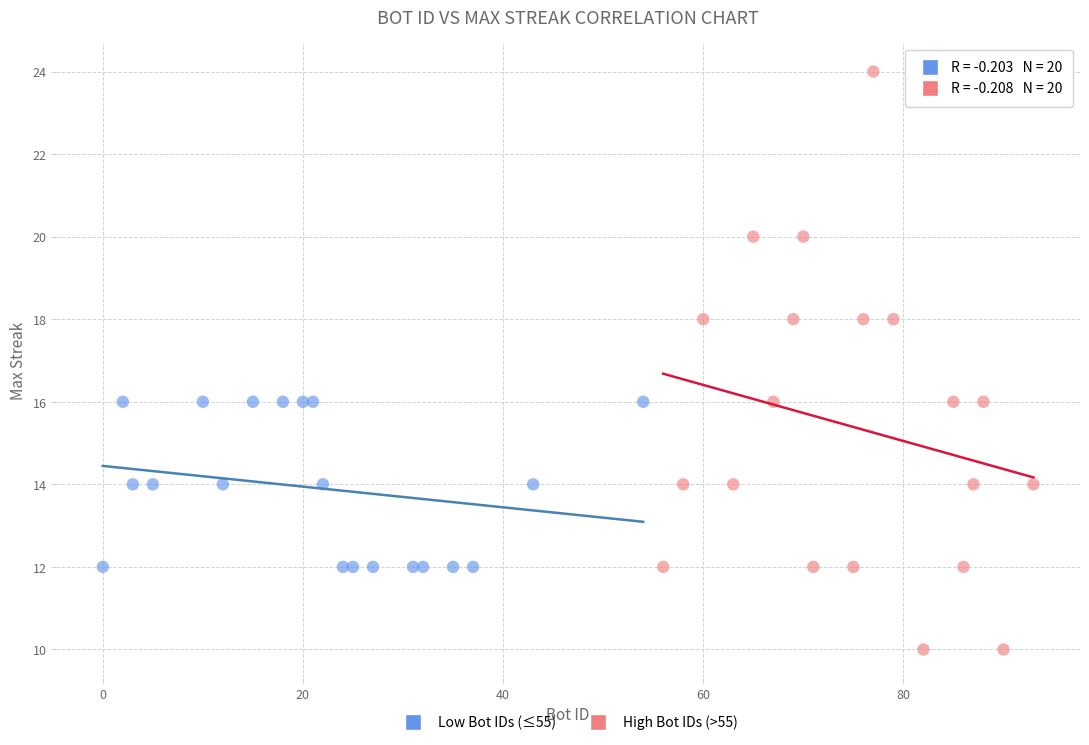

Which series contains the highest Y value?

High Bot IDs (>55)